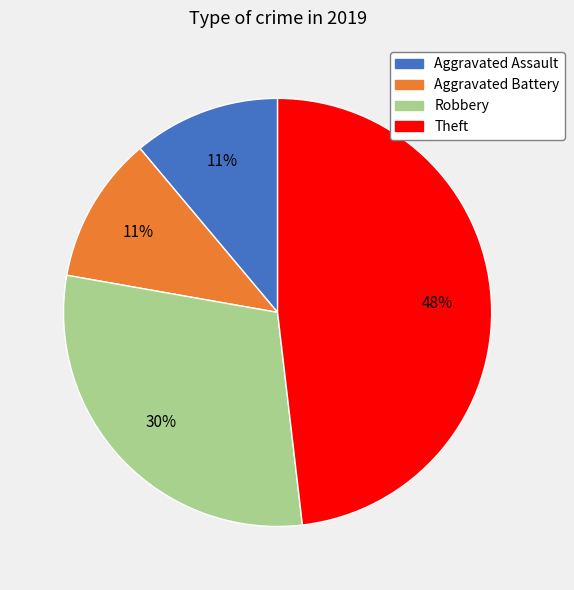

How many slices are in this pie chart?

4